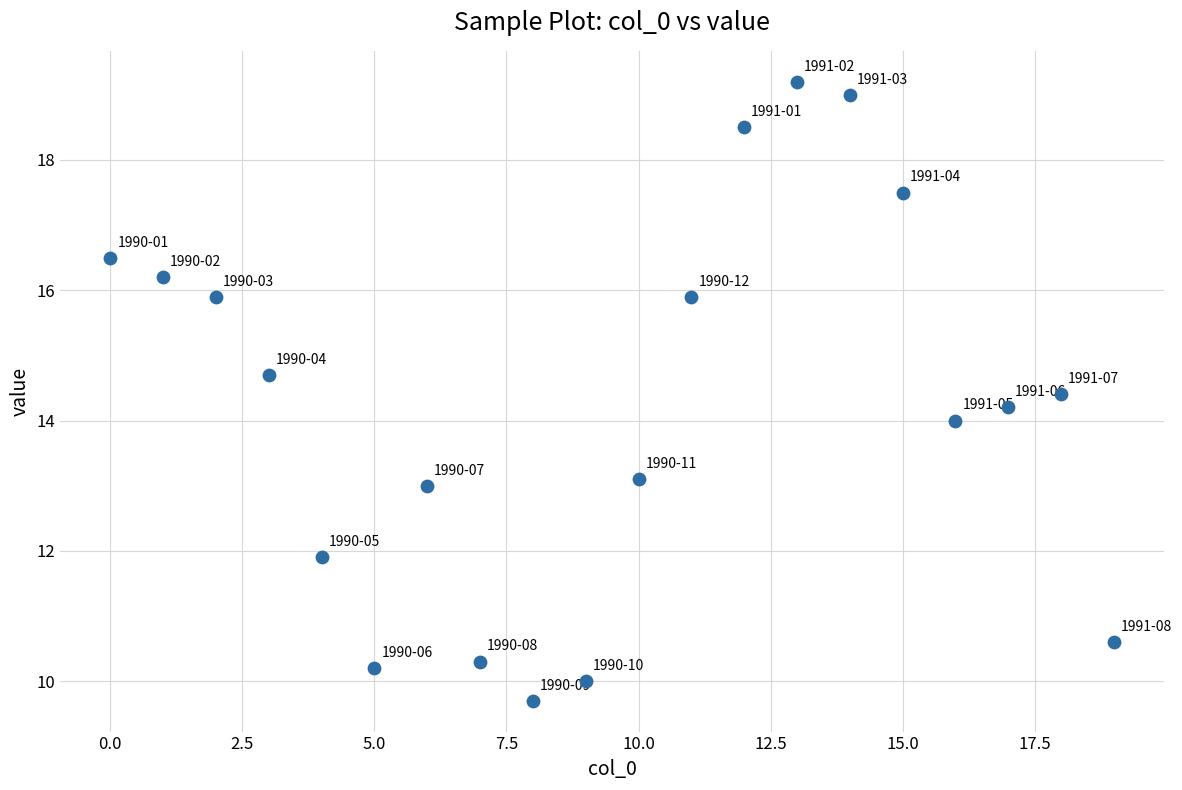

What is the range of Y values (max minus min)?

9.5